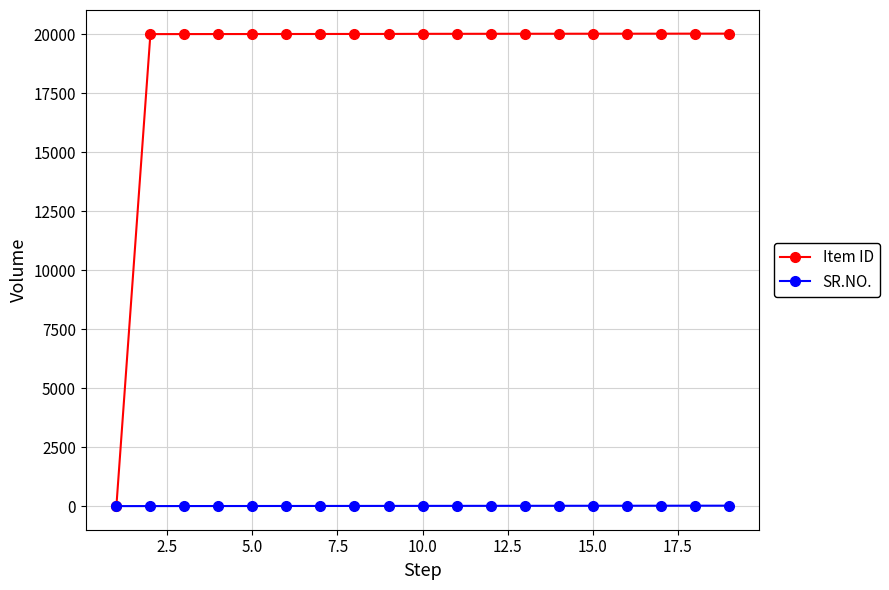

How many lines are shown in the chart?

2